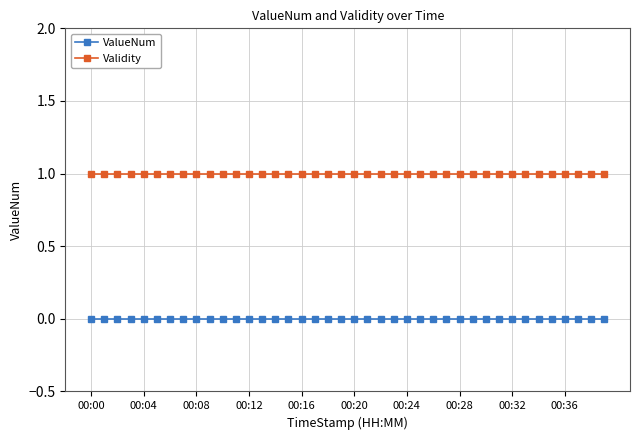

What is the average value of the Validity series?

1